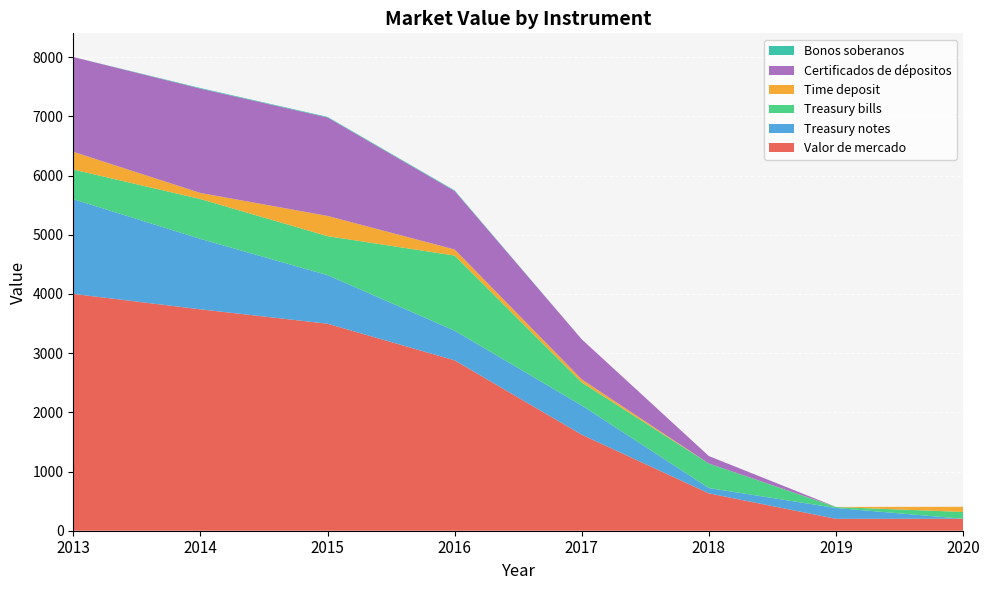

Reading left to right, list all the values displayed in this chart.

Valor de mercado: 4001	3740	3497	2878	1622	631	201	202
Treasury notes: 1600	1190	820	501	494	90	183	0
Treasury bills: 500	673	659	1269	389	414	16	115
Time deposit: 300	103	342	103	52	0	2	87
Certificados de dépositos: 1601	1762	1663	988	676	126	0	0
Bonos soberanos: 0	10	10	10	0	0	0	0